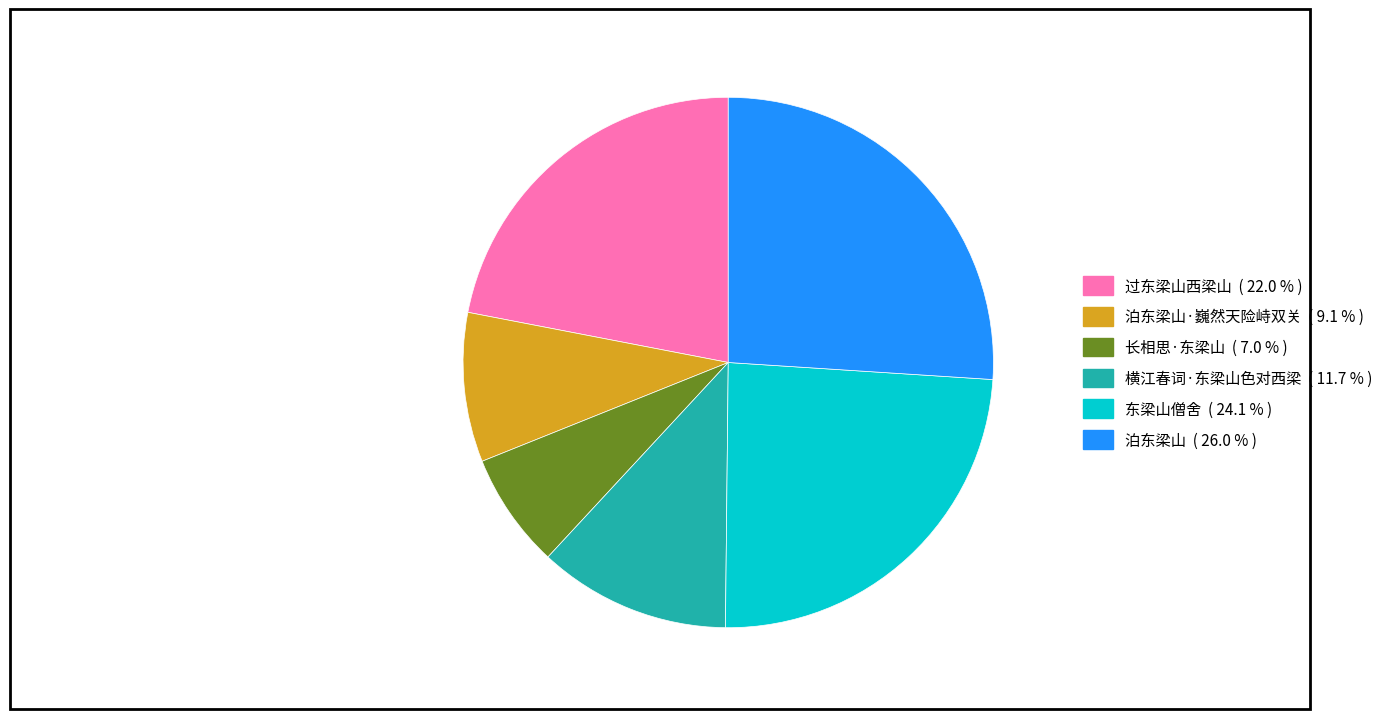

Is there a majority slice in this chart?

No